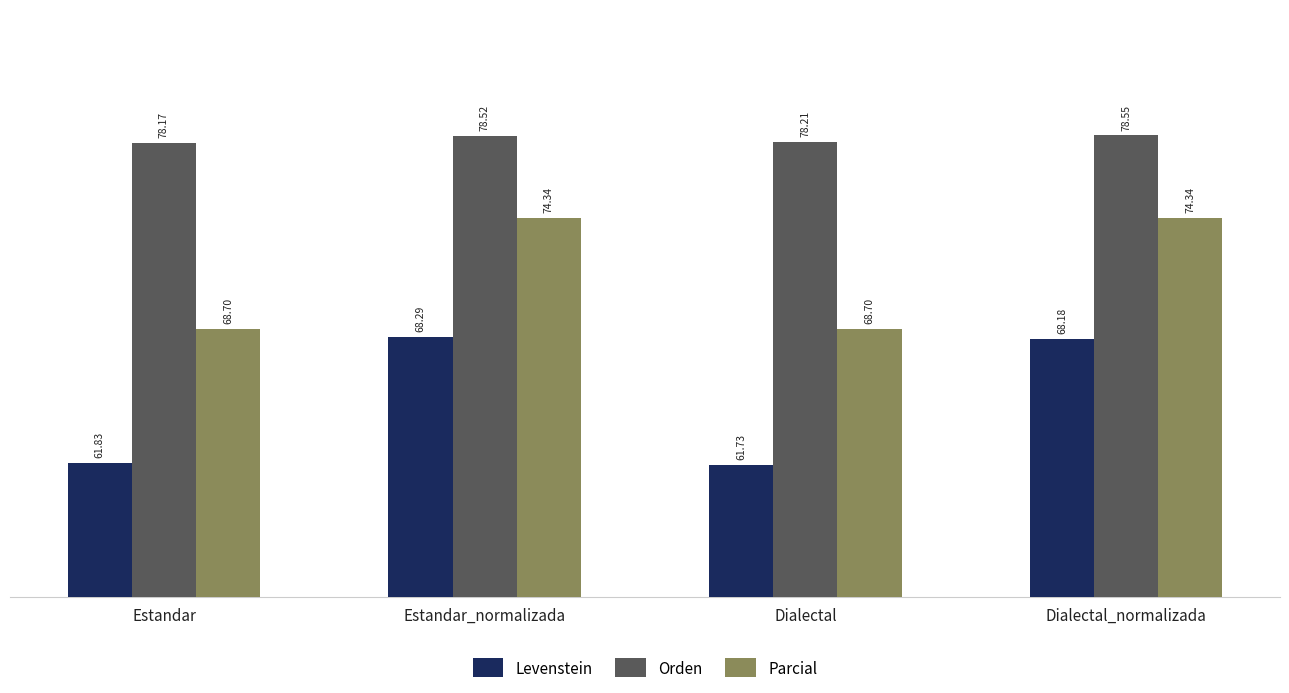

What is the highest value of the Parcial series?

74.3